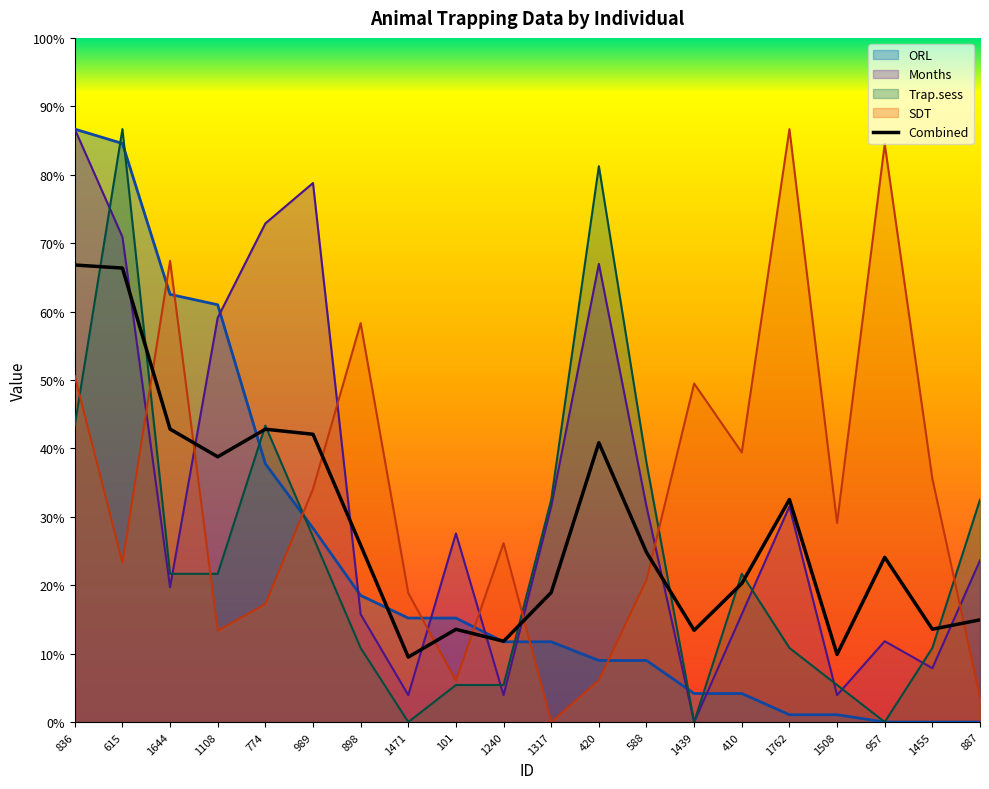

In Months, how many points are lower than both neighbors (excluding endpoints)?

6